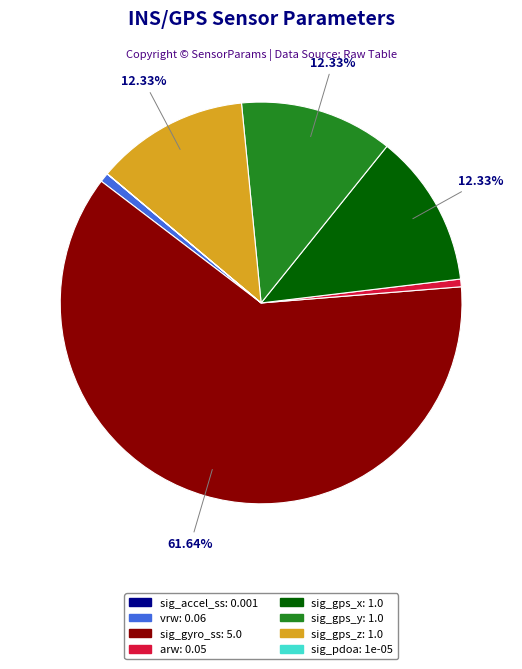

Does sig_gyro_ss account for over 50% of the chart?

Yes